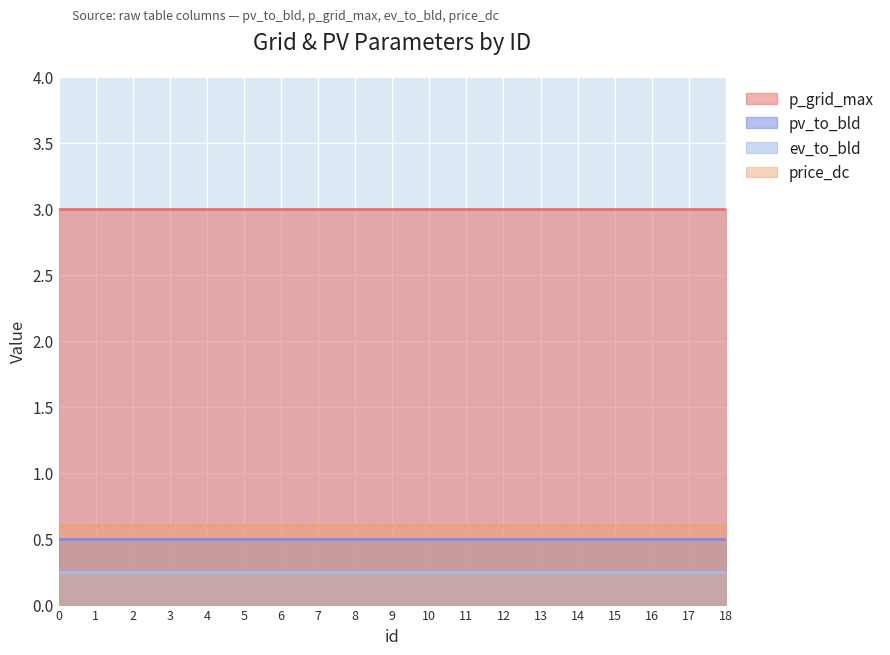

Rank the series by their maximum value, from lowest to highest.

ev_to_bld, pv_to_bld, price_dc, p_grid_max